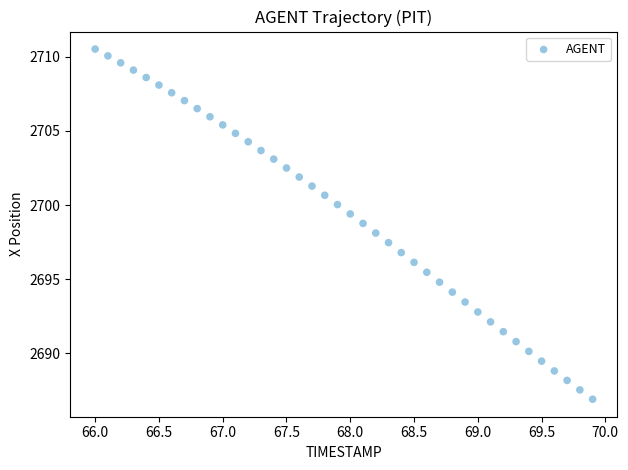

What is the range of X values (max minus min)?

3.9